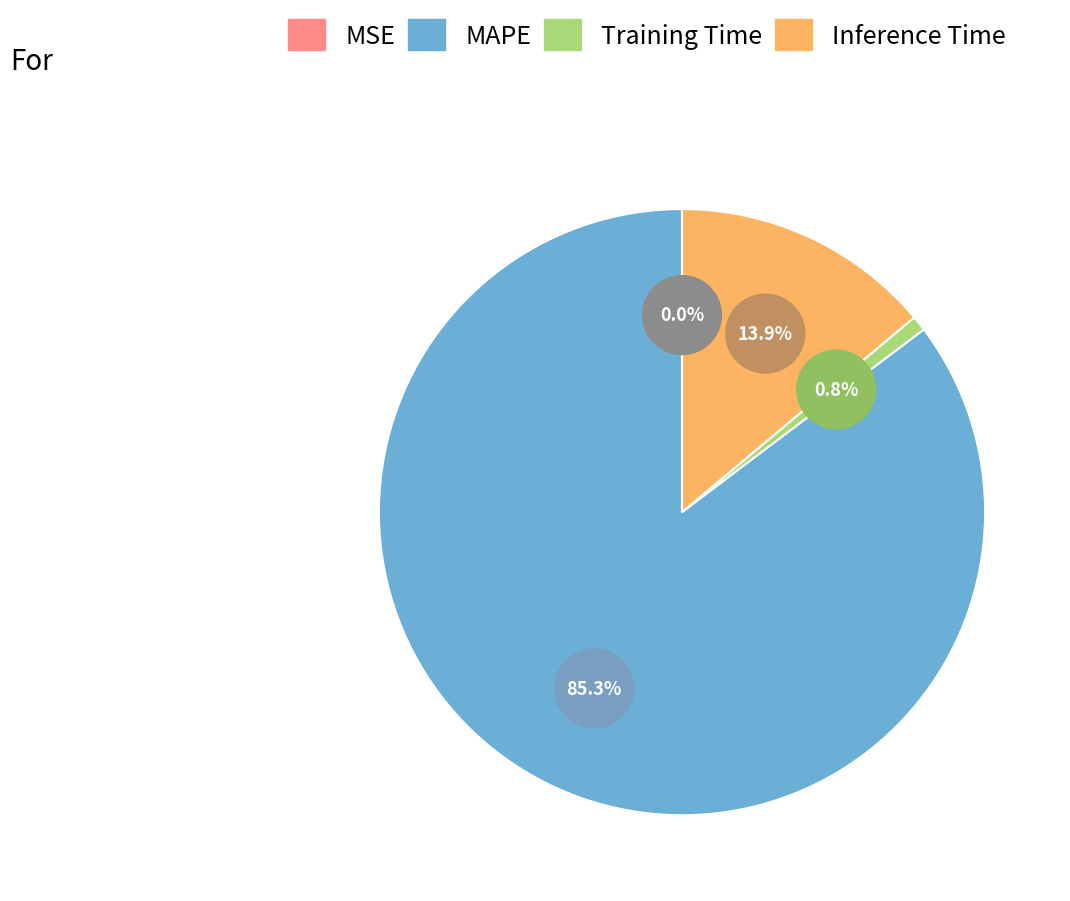

Between Training Time and Inference Time, which is larger?

Inference Time